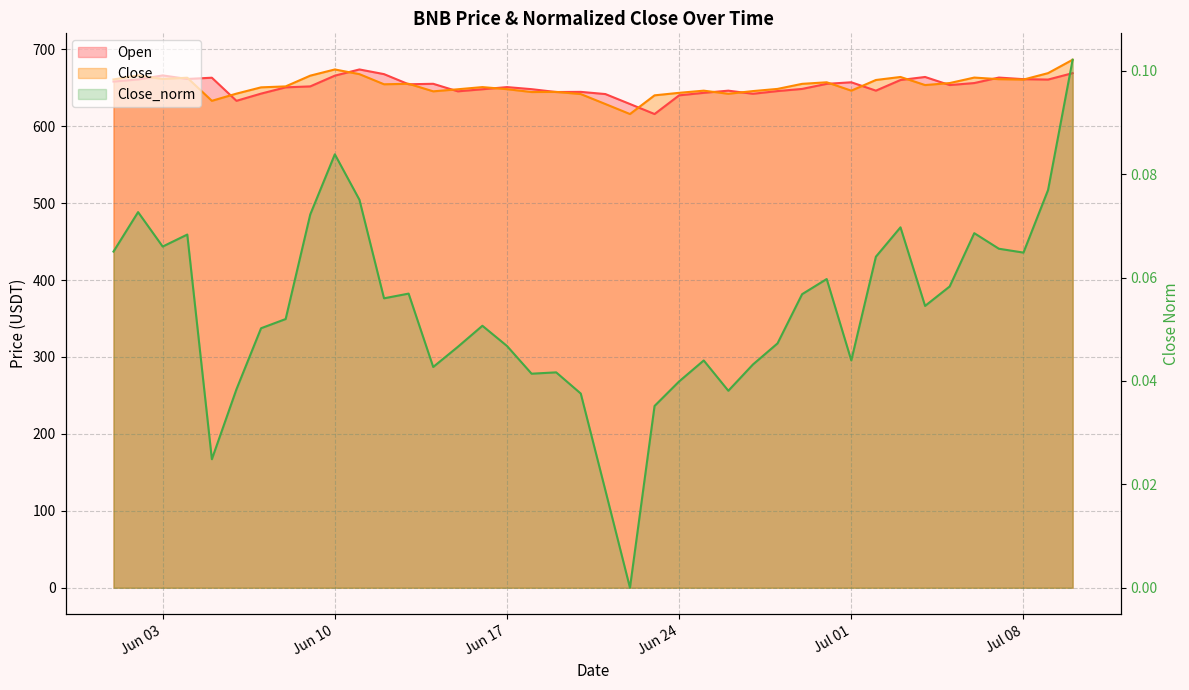

Which series has the largest total across all categories?

Close